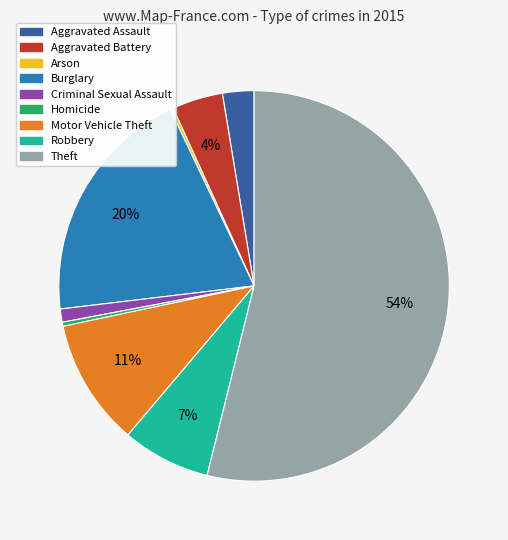

Combined, do Burglary and Theft account for over 50%?

Yes